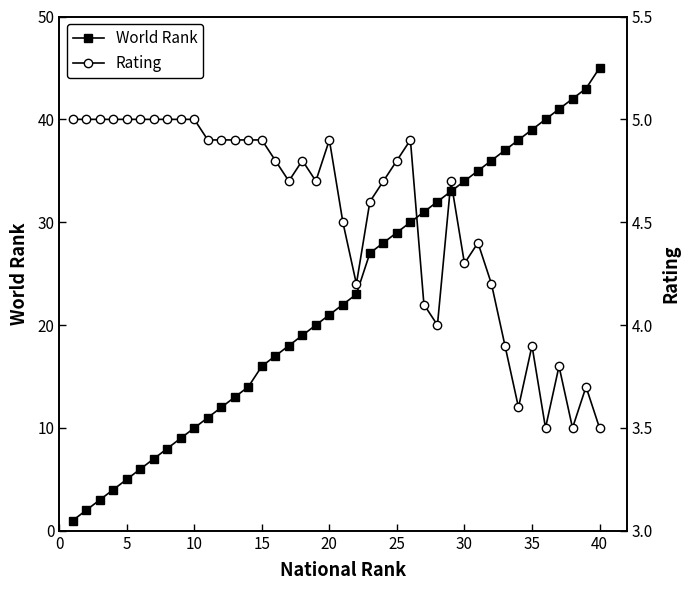

What are all the series names shown in the legend?

World Rank, Rating